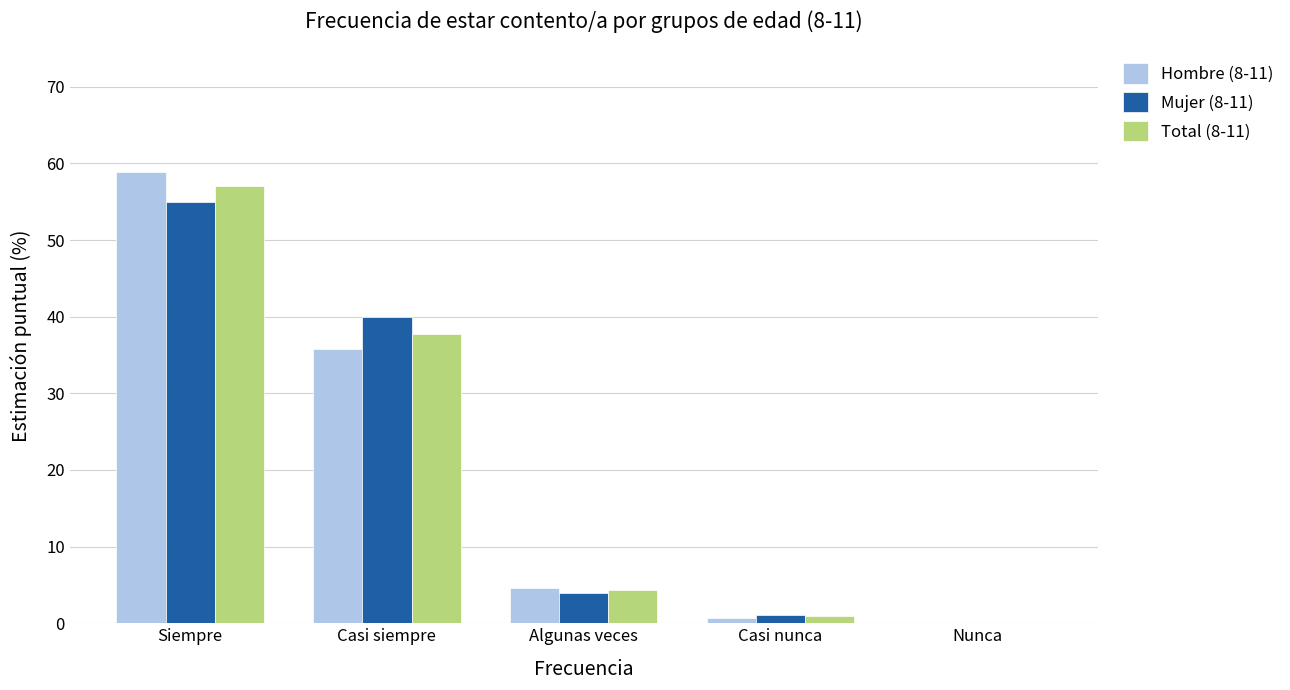

Which series changed the most between Algunas veces and Casi nunca?

Hombre (8-11)